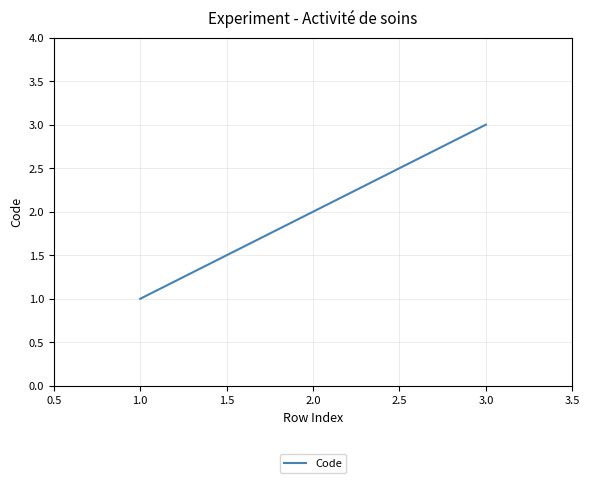

At which category does the chart reach its peak across all series?

3.0